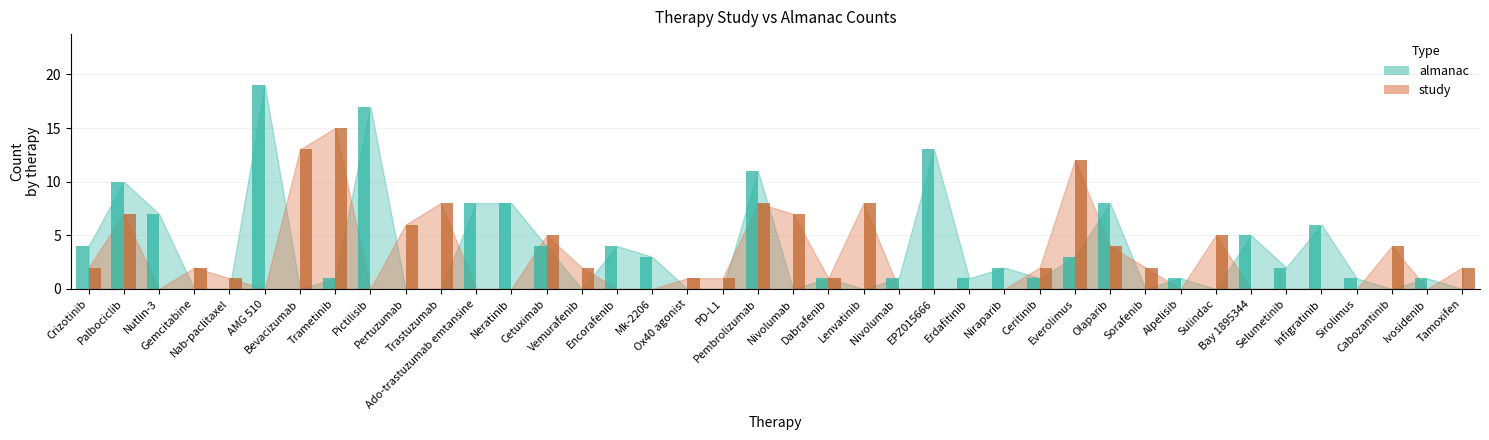

How many values in study are above zero?

23